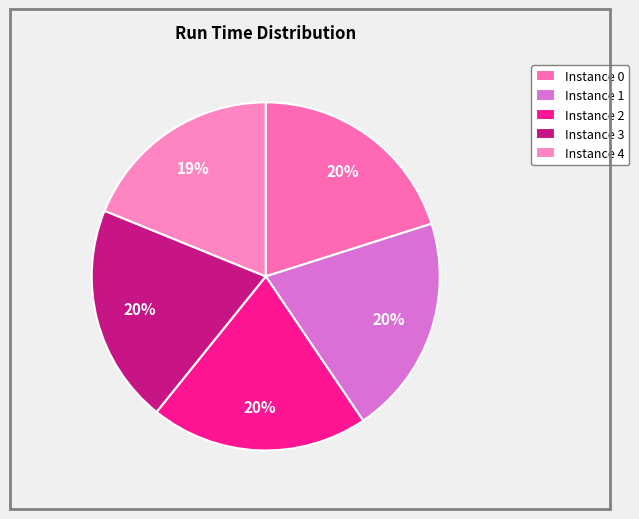

Count the number of slices in the pie.

5